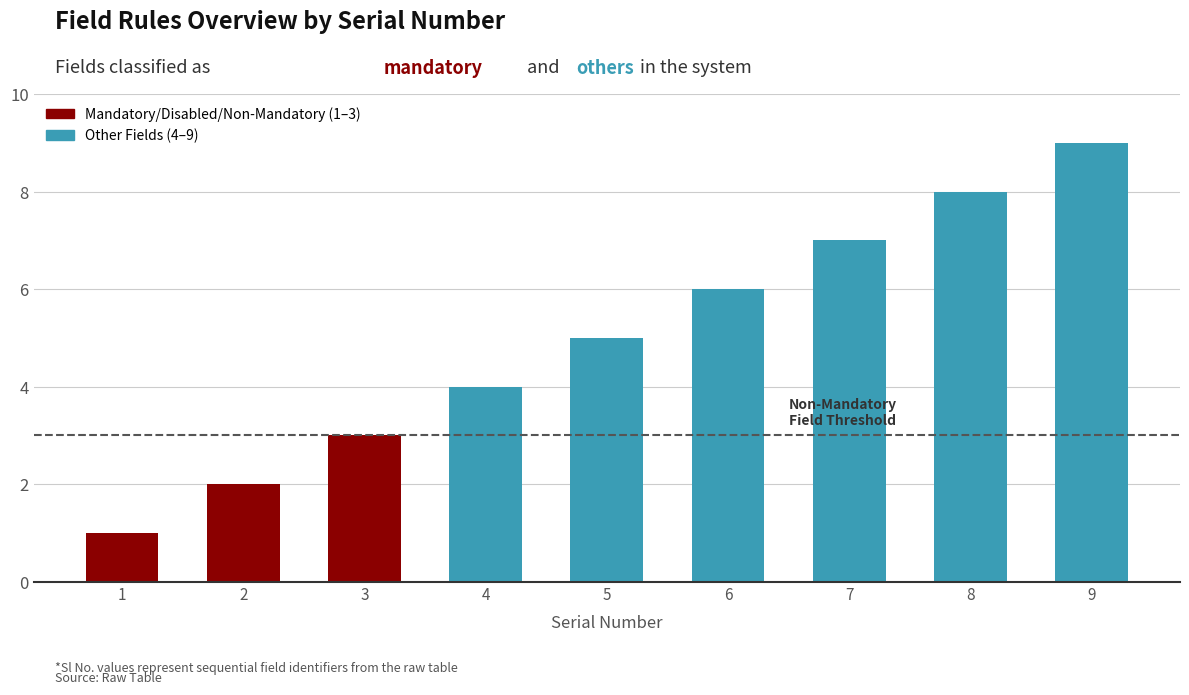

List the labels in order of value, smallest first.

1, 2, 3, 4, 5, 6, 7, 8, 9